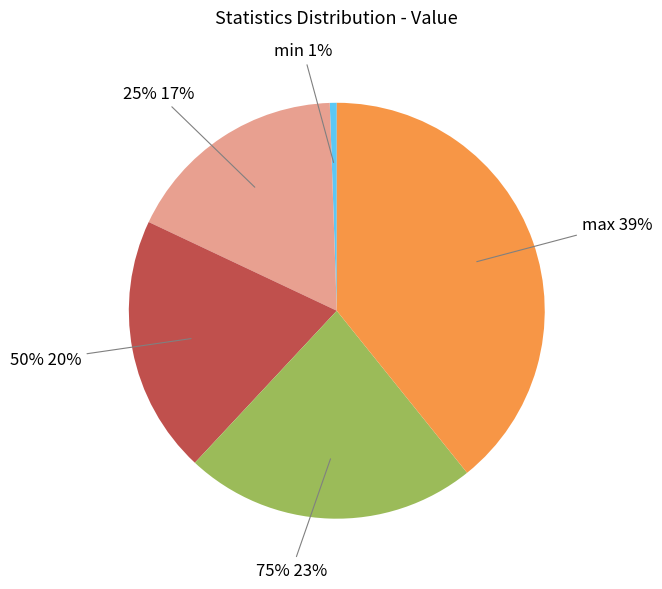

Count the number of slices in the pie.

5